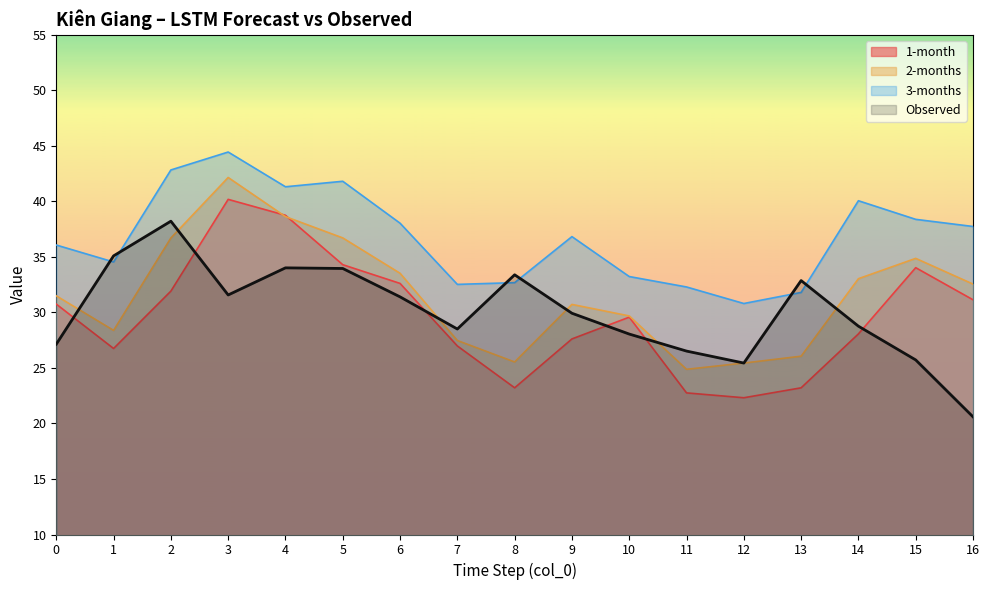

What are all the series names shown in the legend?

1-month, 2-months, 3-months, Observed